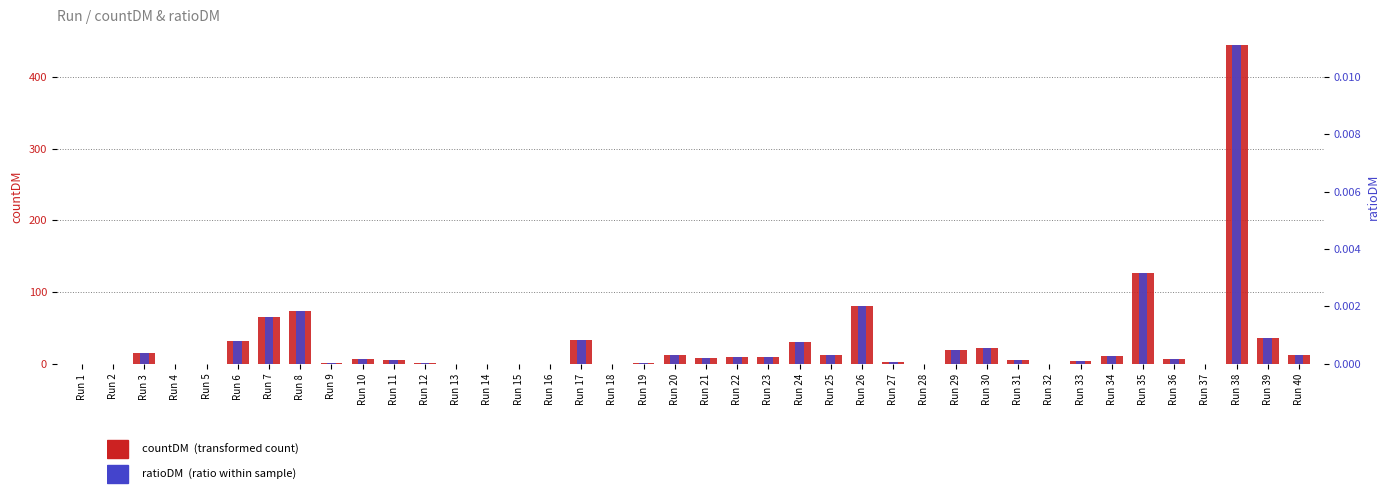

What are all the series names shown in the legend?

countDM, ratioDM